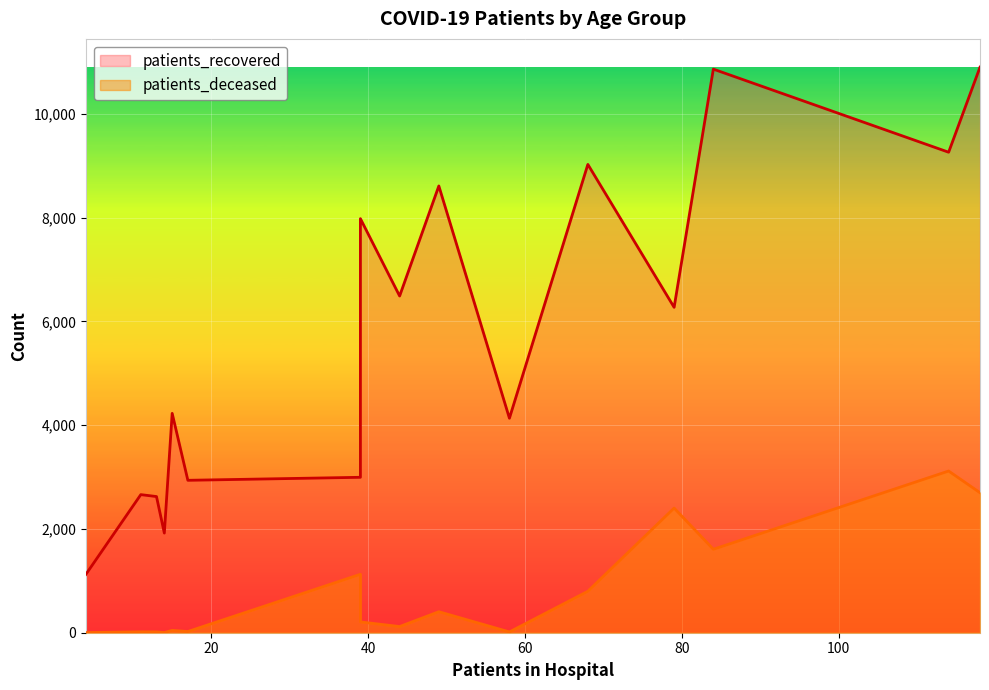

What is the total value across all series at 80 - 84?

12375